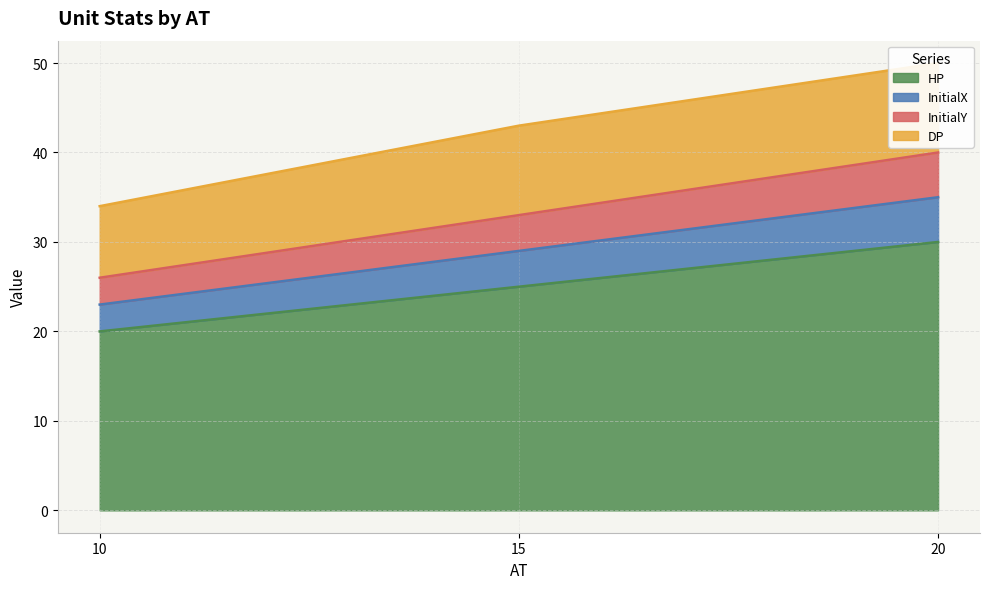

The HP series shows 52 at 20. True or false?

False